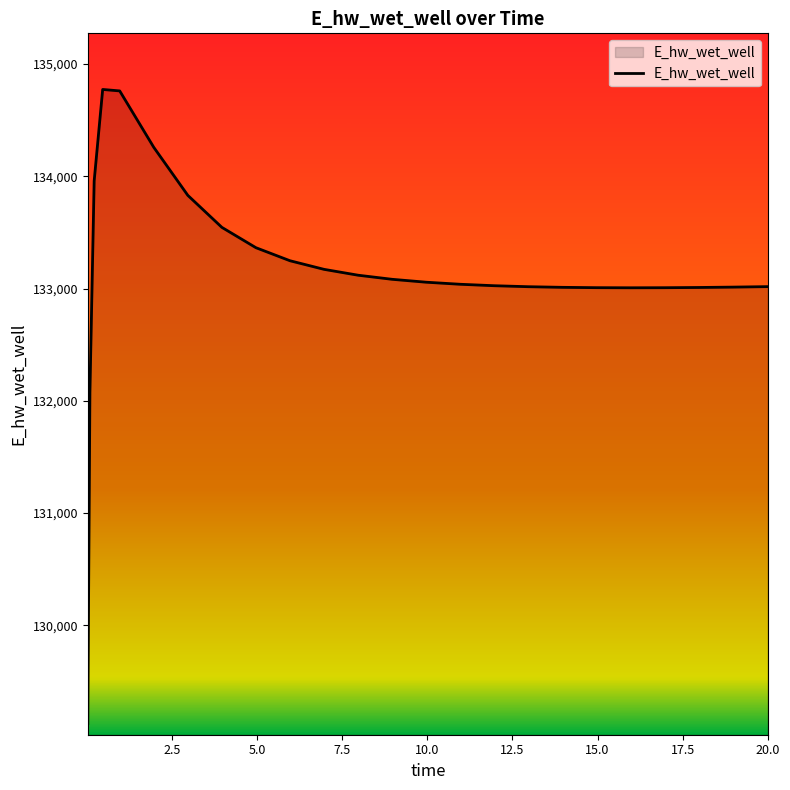

What is the maximum value shown in the chart?

134773.5